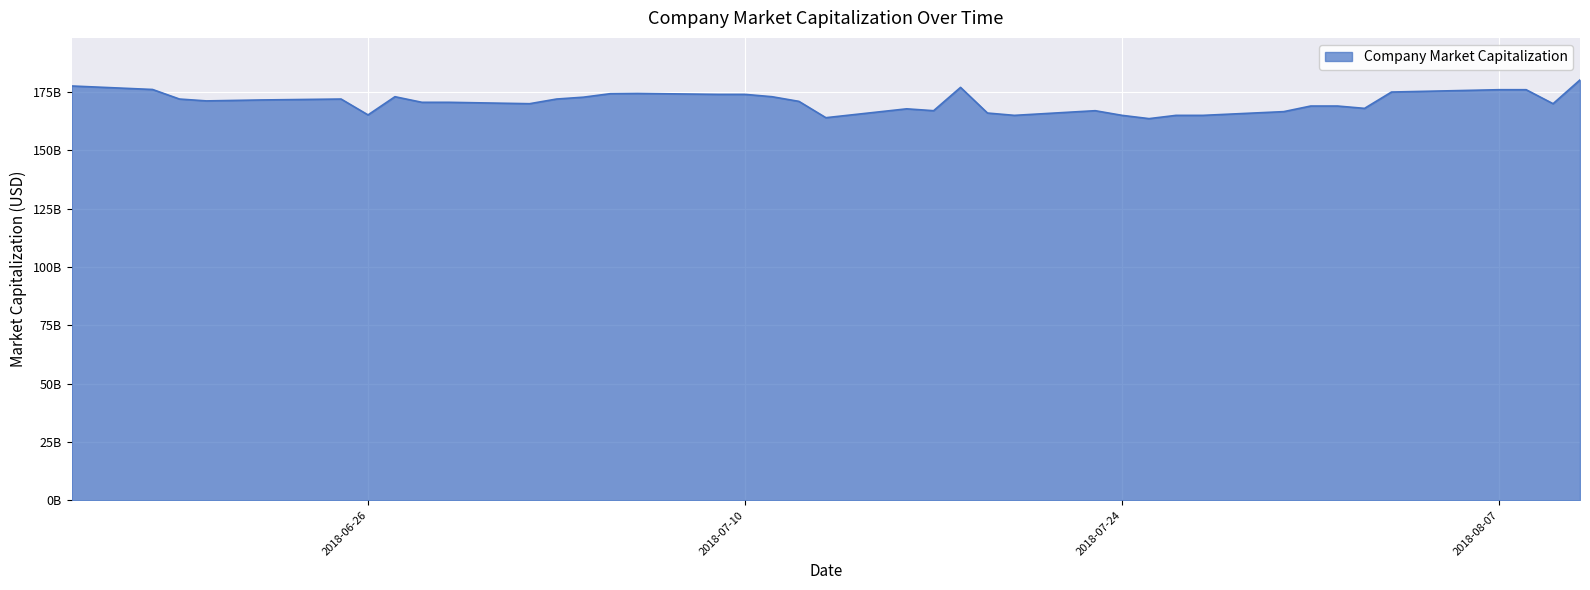

At which label does the data first exceed 171200000000?

2018-06-15